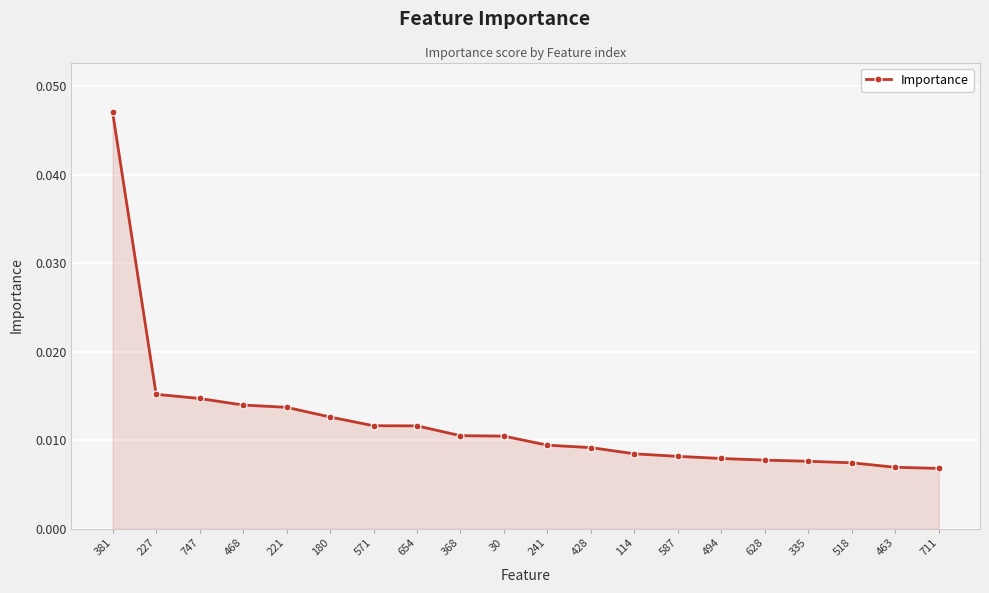

What is the label of the 17th point from the right?

468